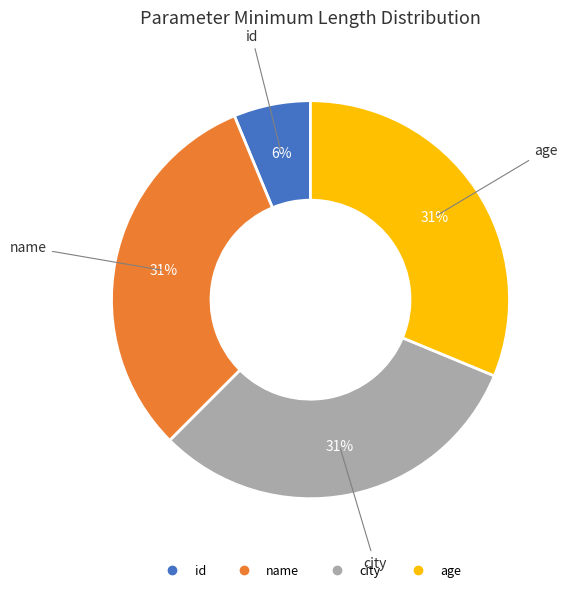

Approximately how many times larger is the value at age compared to city?

1.0